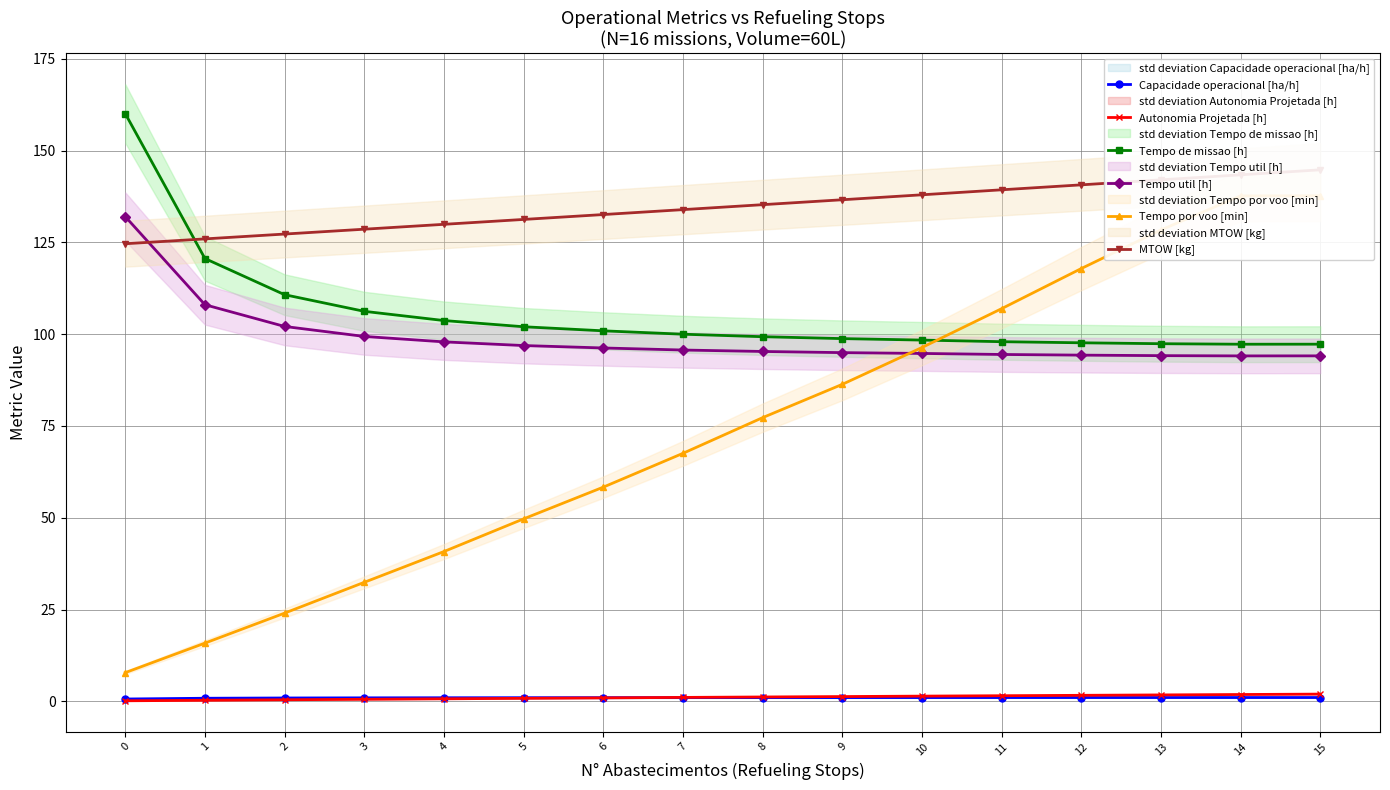

Between 2 and 7, which series saw the biggest shift?

Tempo por voo [min]